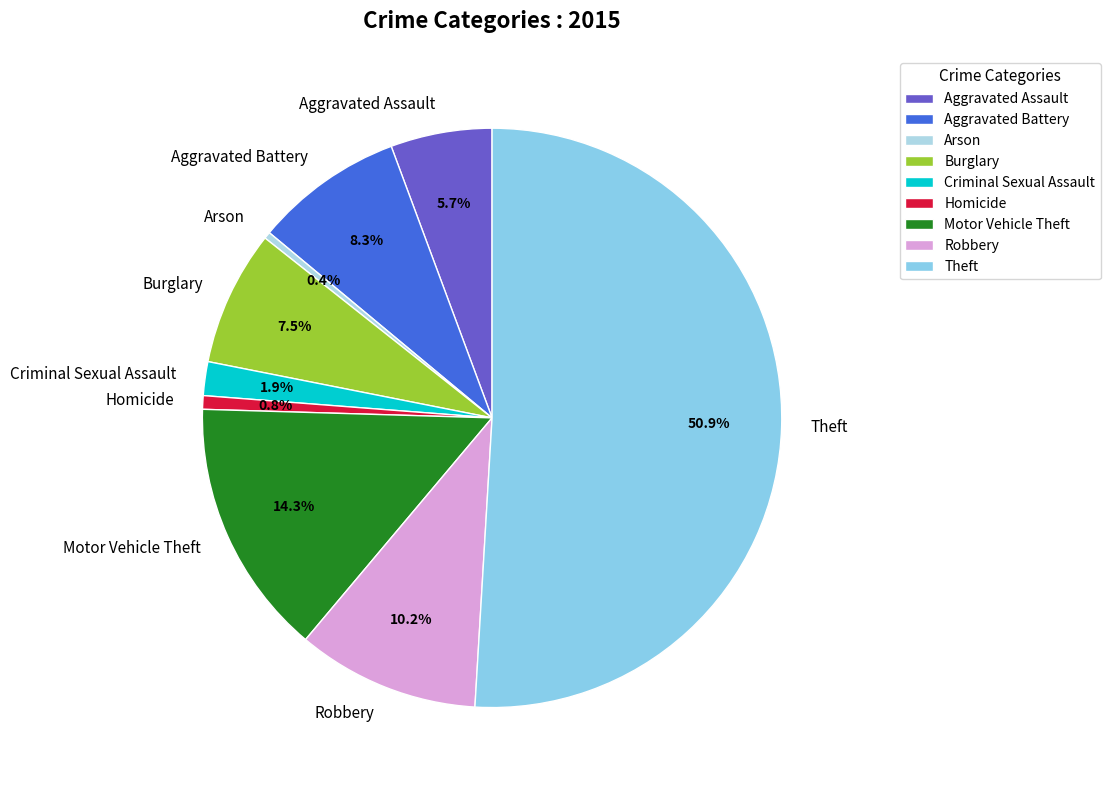

Which slice is the largest?

Theft